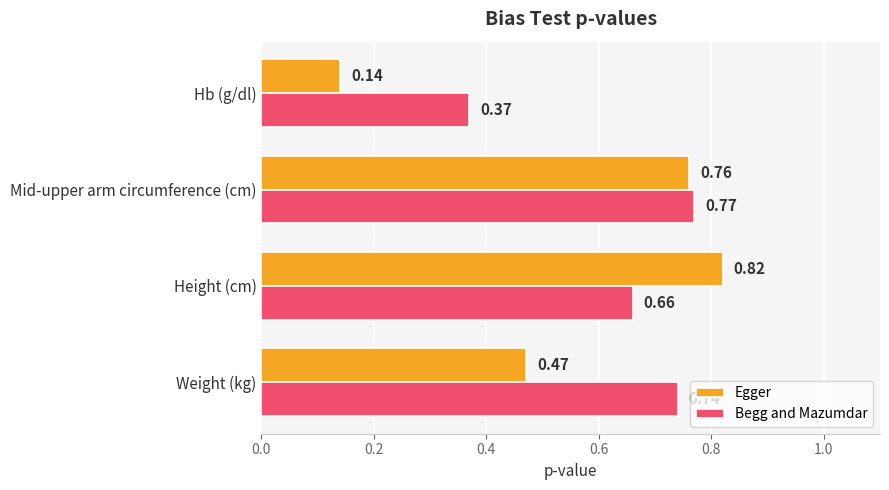

List the series in order of their peak value, highest first.

Egger, Begg and Mazumdar